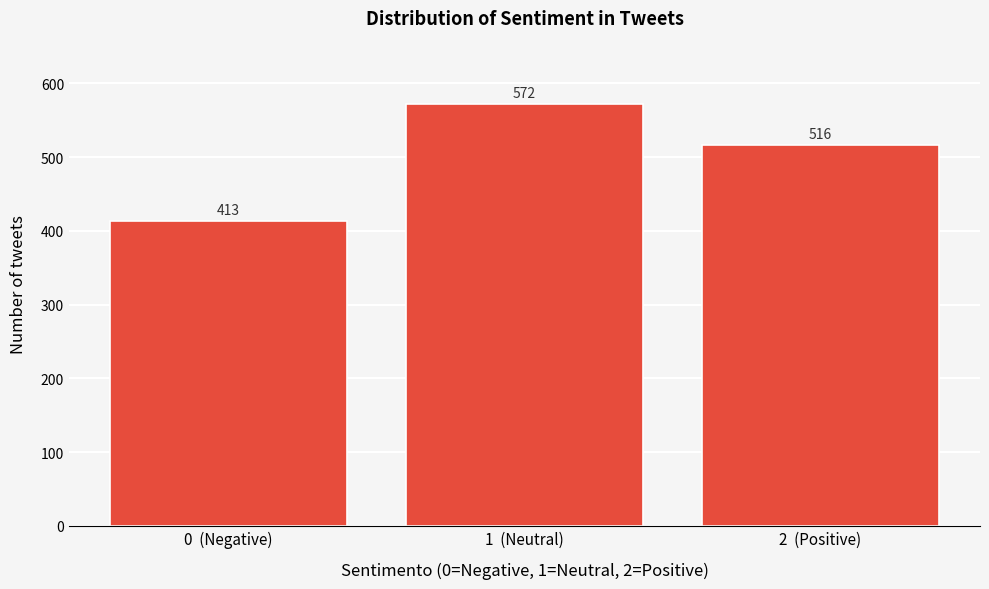

Reading left to right, extract all data points from this chart.

0  (Negative)=413	1  (Neutral)=572	2  (Positive)=516